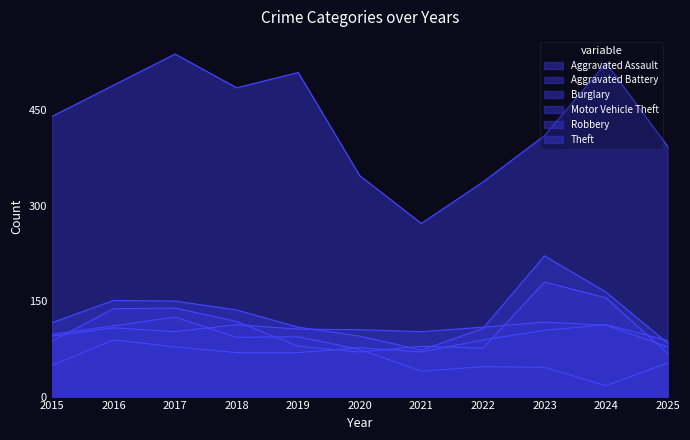

Which series has the widest spread of values?

Theft